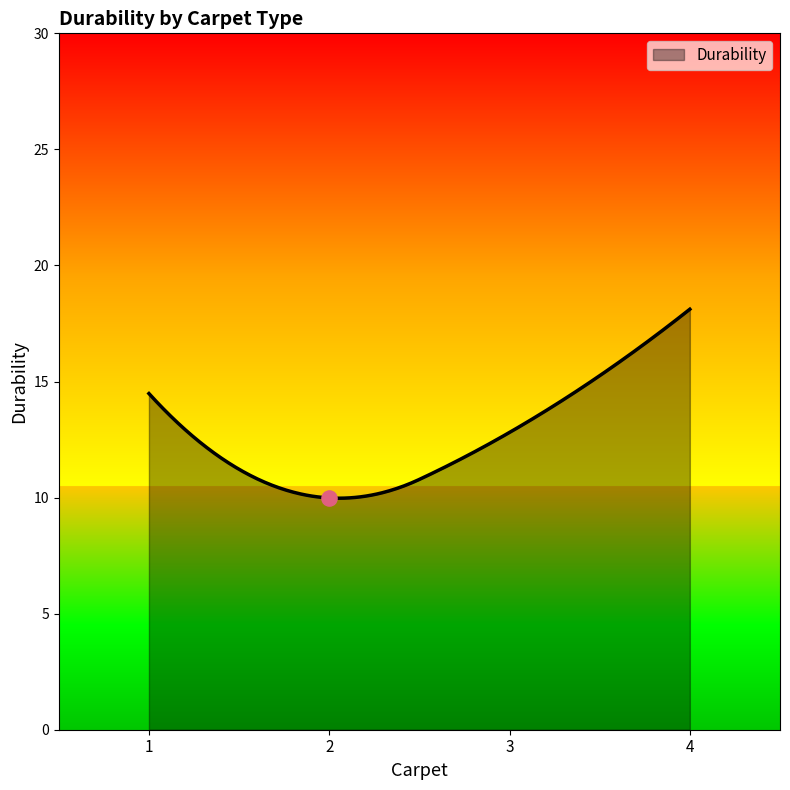

What is the maximum value for Durability?

18.1